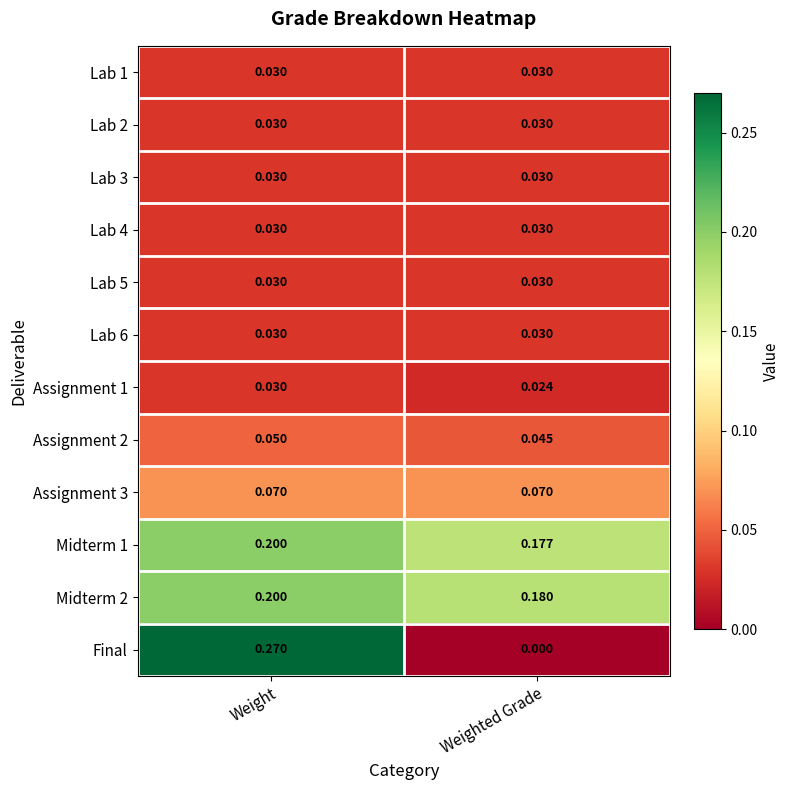

Which series changed the most between Weight and Weighted Grade?

Final